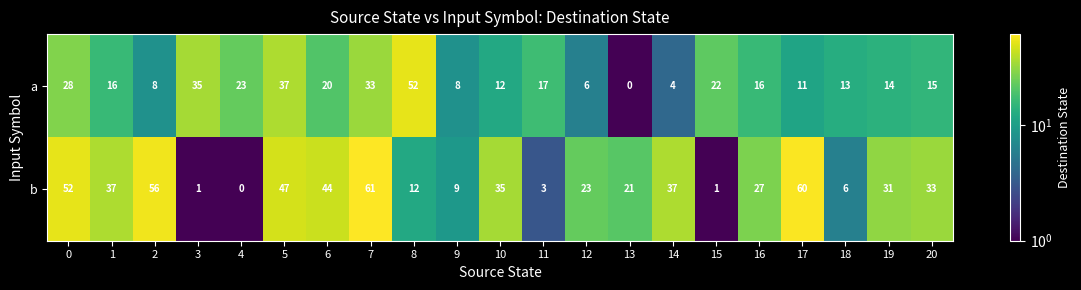

Rank the series by their average value, from lowest to highest.

a, b